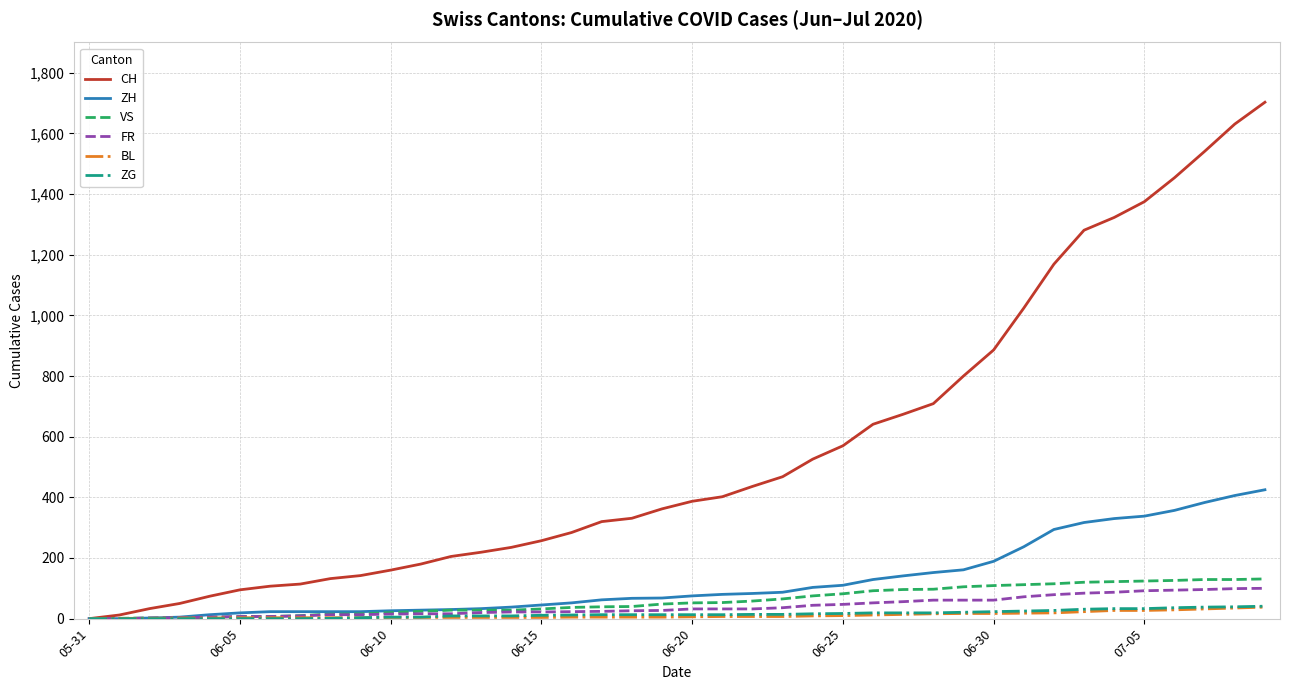

How many lines are shown in the chart?

6